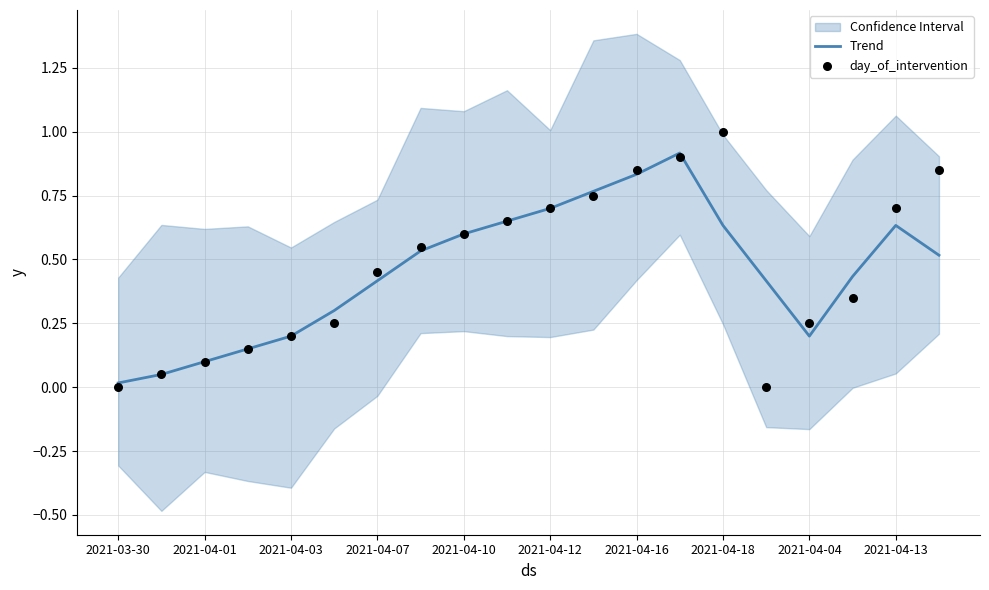

Which series contains the lowest Y value?

day_of_intervention